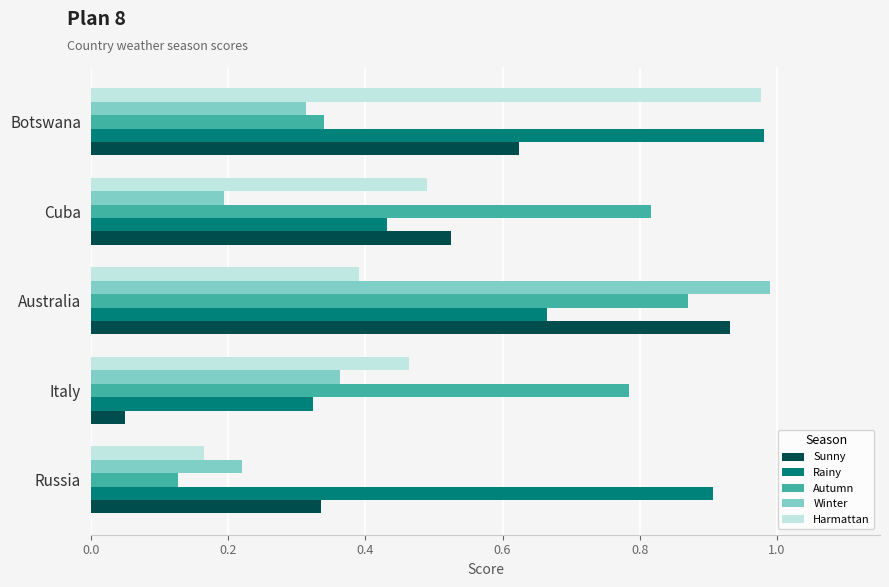

Where is Winter nearest to the value 0?

Cuba